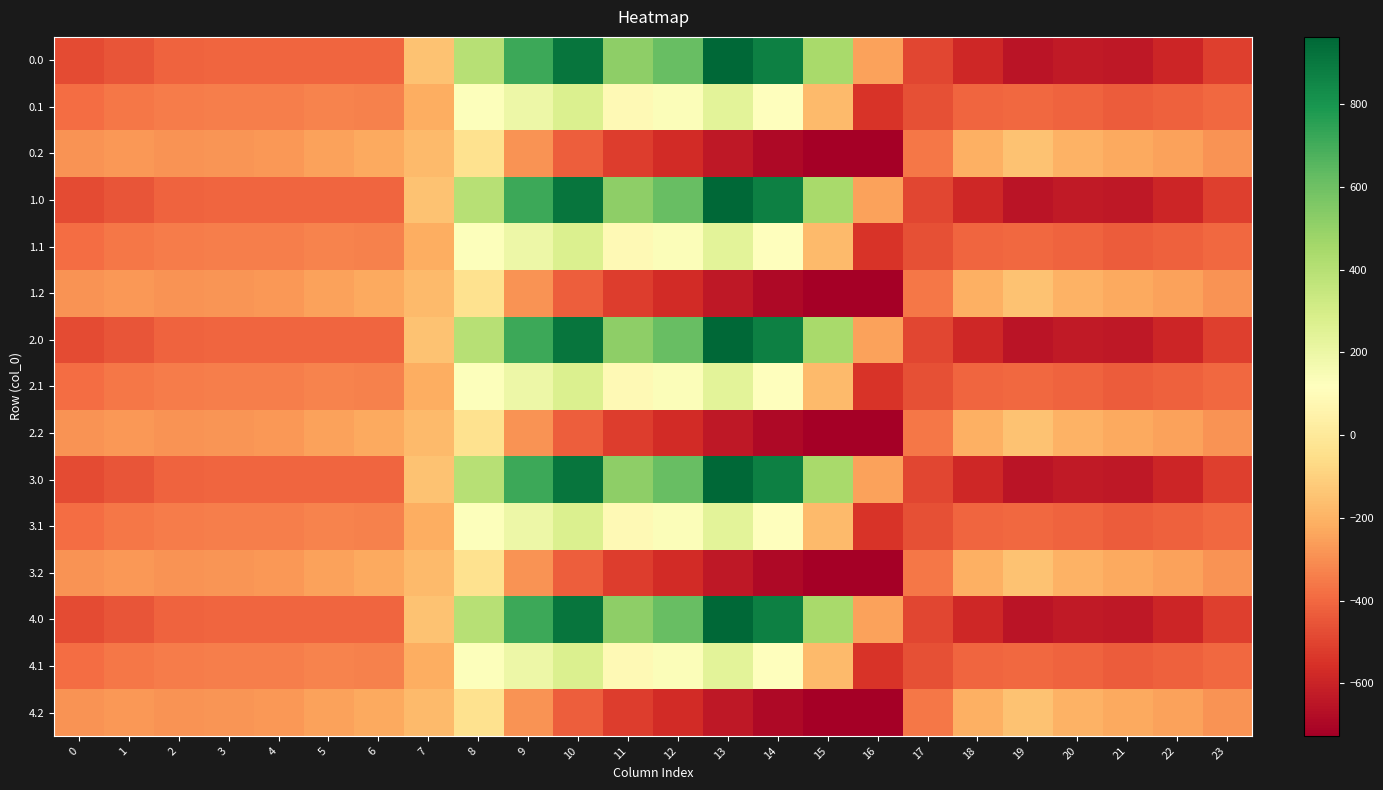

At 12, list the series in order from smallest to largest.

0.2, 1.2, 2.2, 3.2, 4.2, 0.1, 1.1, 2.1, 3.1, 4.1, 0.0, 1.0, 2.0, 3.0, 4.0